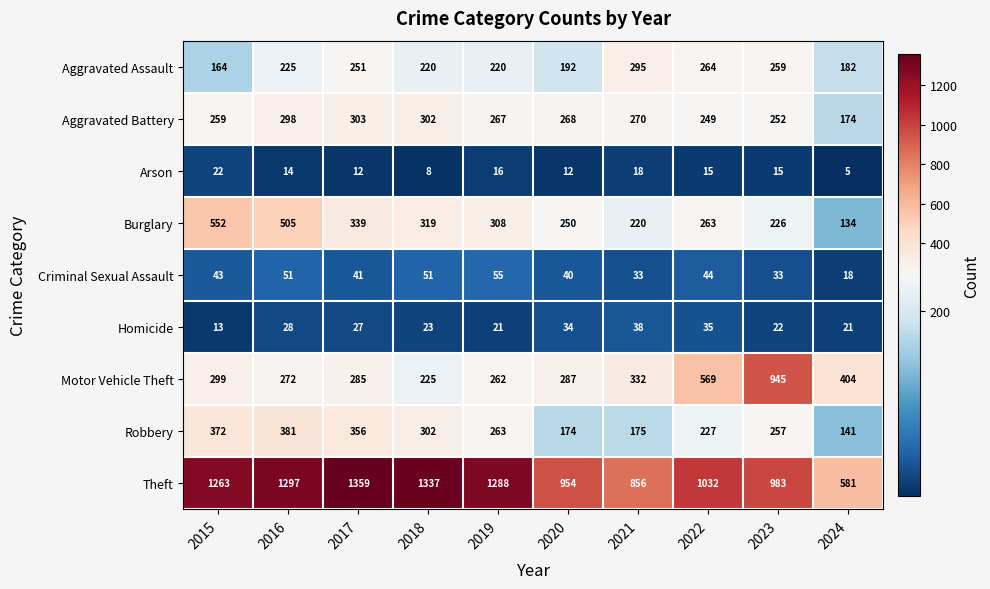

What is the highest value of the Aggravated Battery series?

303